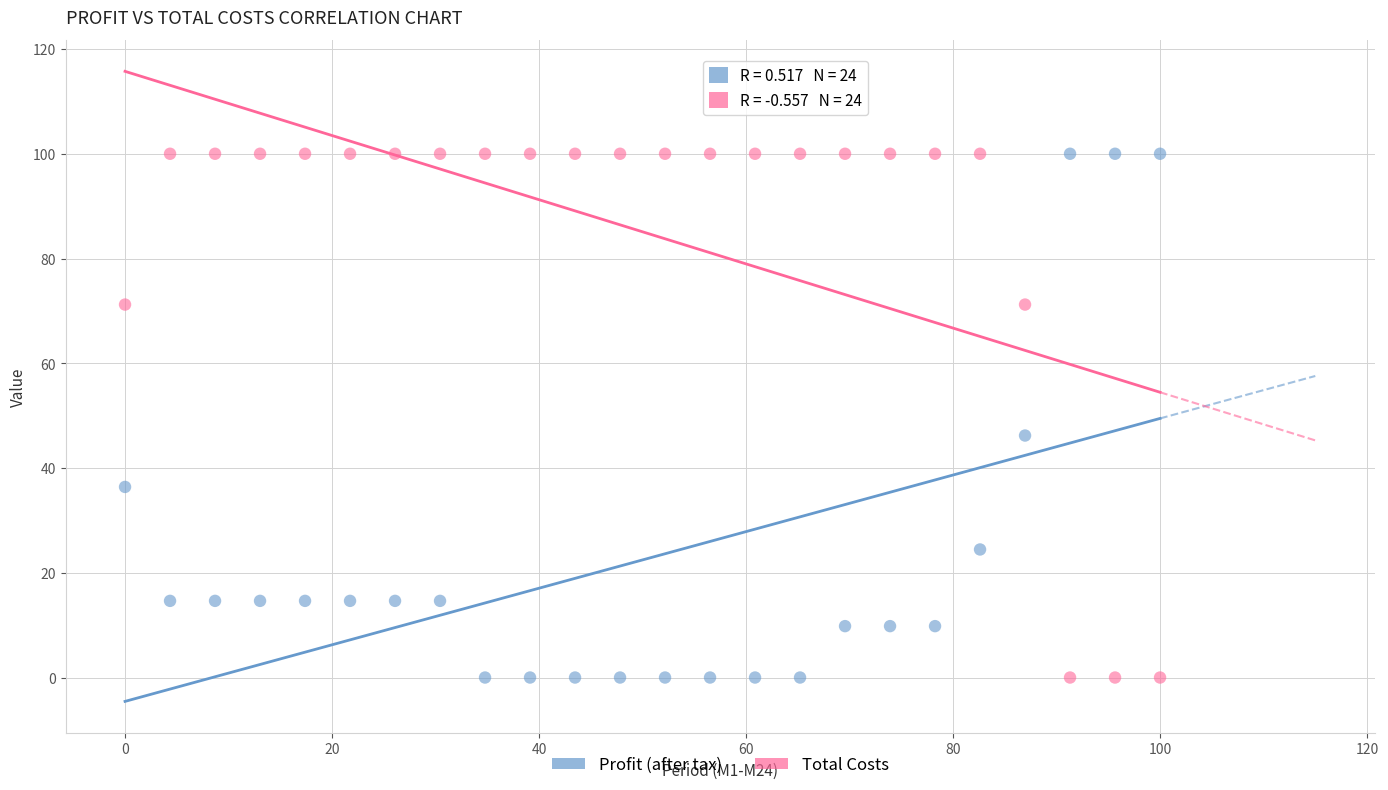

In the Profit (after tax) series, what Y value is closest to 50?

46.2